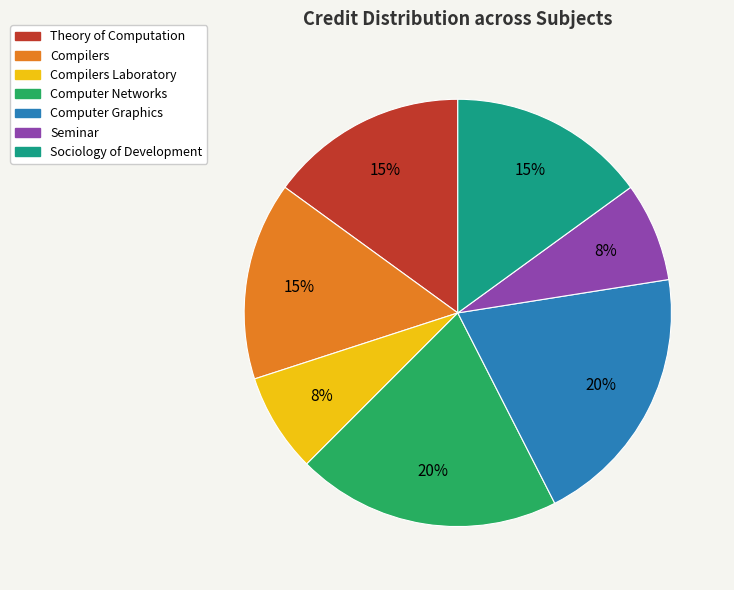

The Compilers slice represents 15% of the pie. True or false?

True